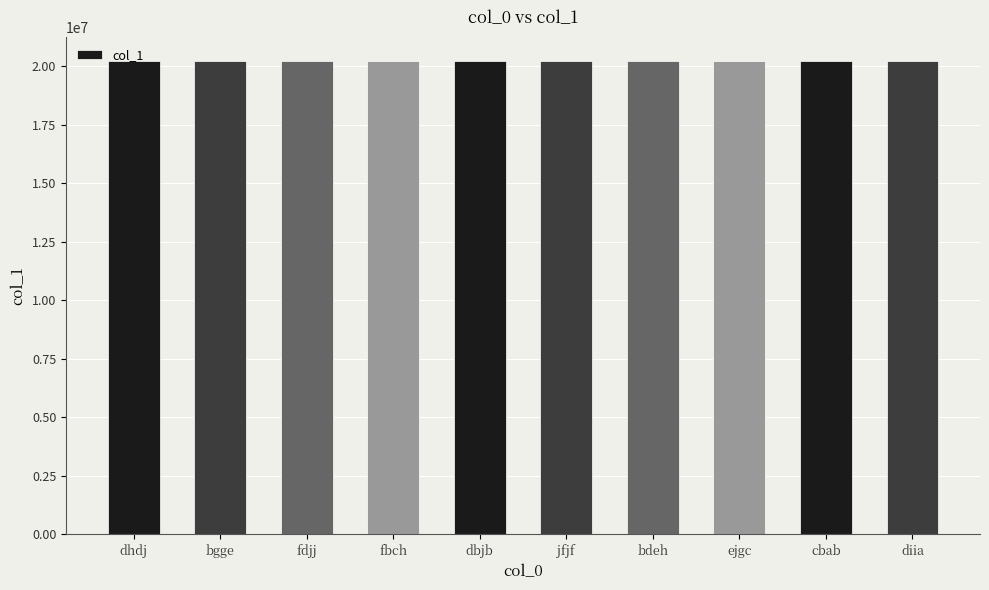

What is the greatest value displayed?

20229162